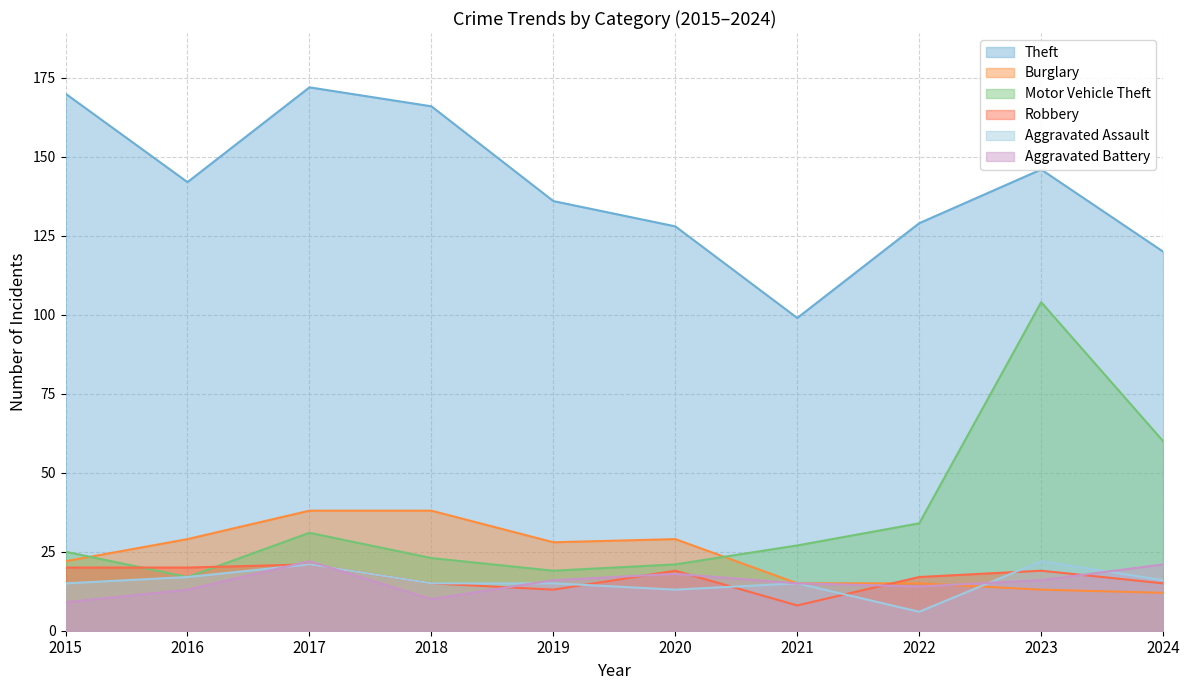

What is the value of the Motor Vehicle Theft point at the 3rd from the left?

31